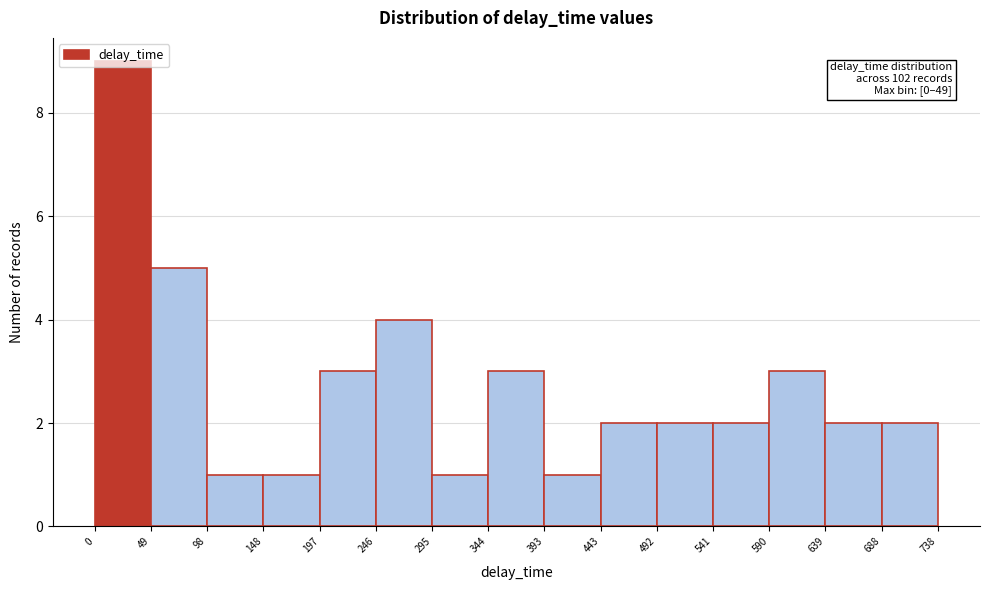

Which range on the x-axis has the tallest bar?

0 to 49